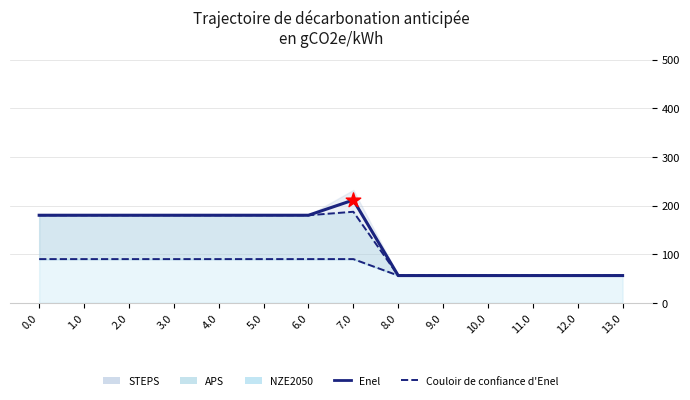

Which series contains the lowest Y value?

Enel